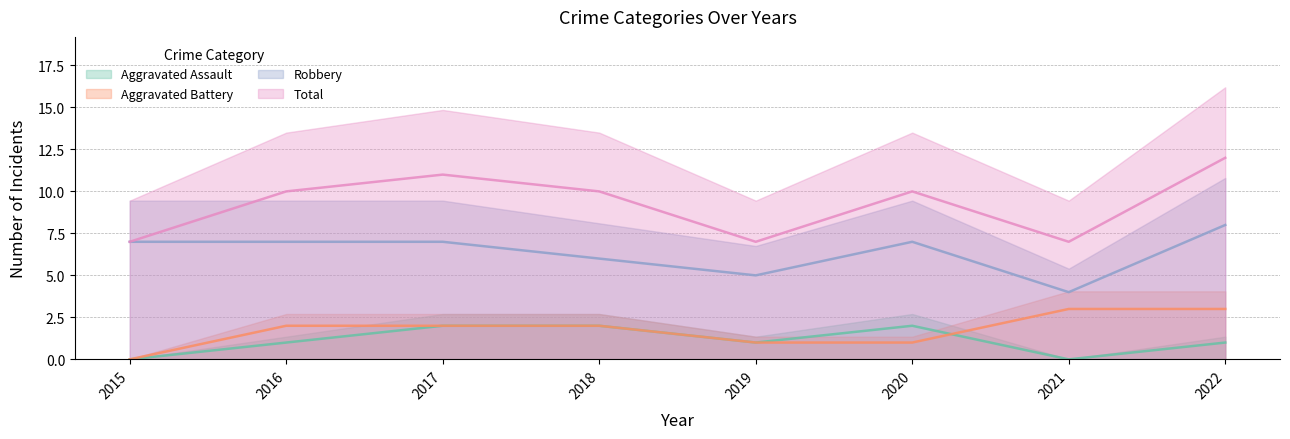

What is the spread (max minus min) of values at 2017?

9